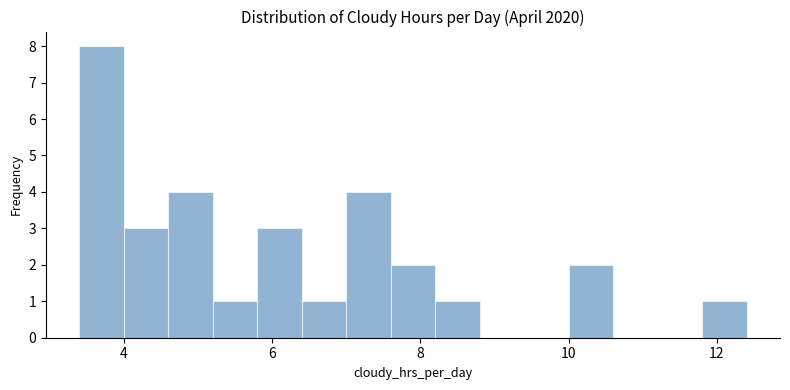

Around what value on the x-axis is the tallest bar? Give the approximate position of its centre, as read against the axis.

3.8